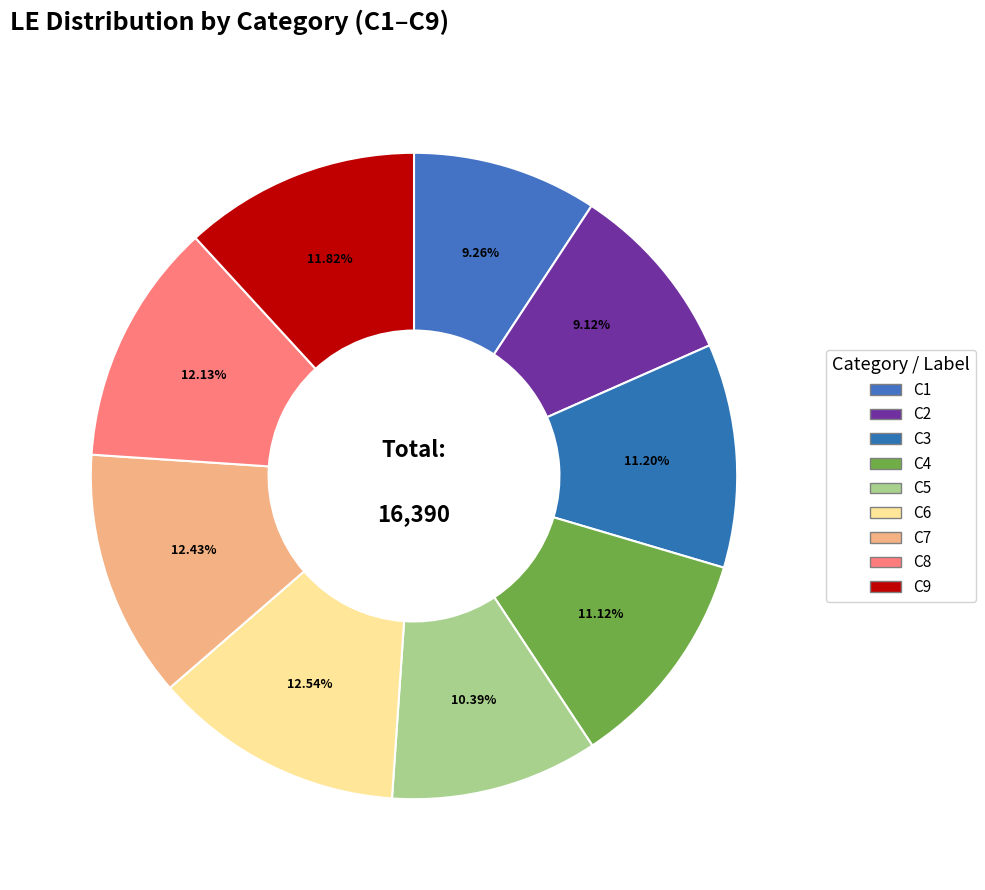

What is the change in value from C5 to C9?

+234